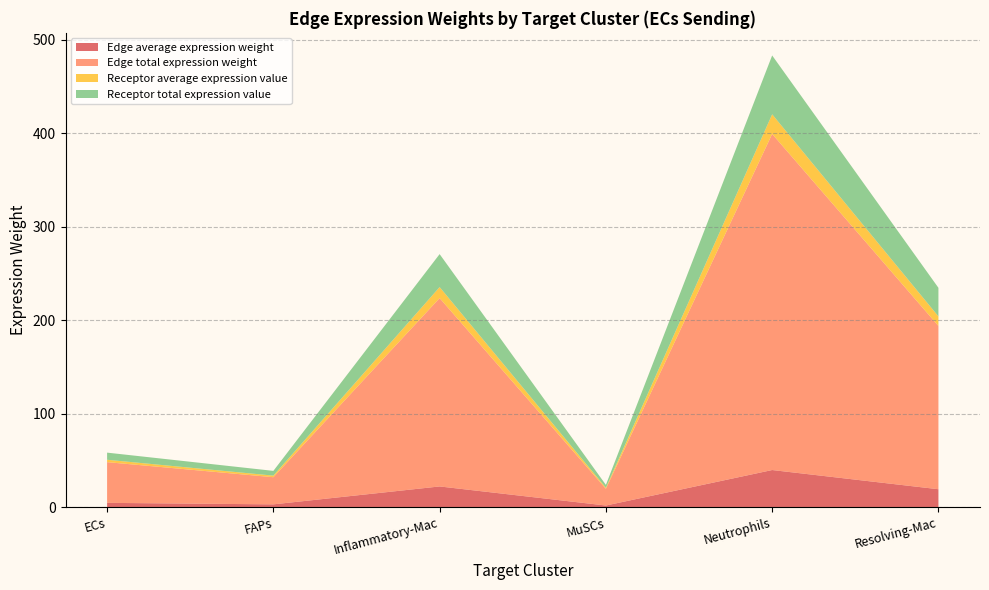

At which category is the sum across all series the highest?

Neutrophils